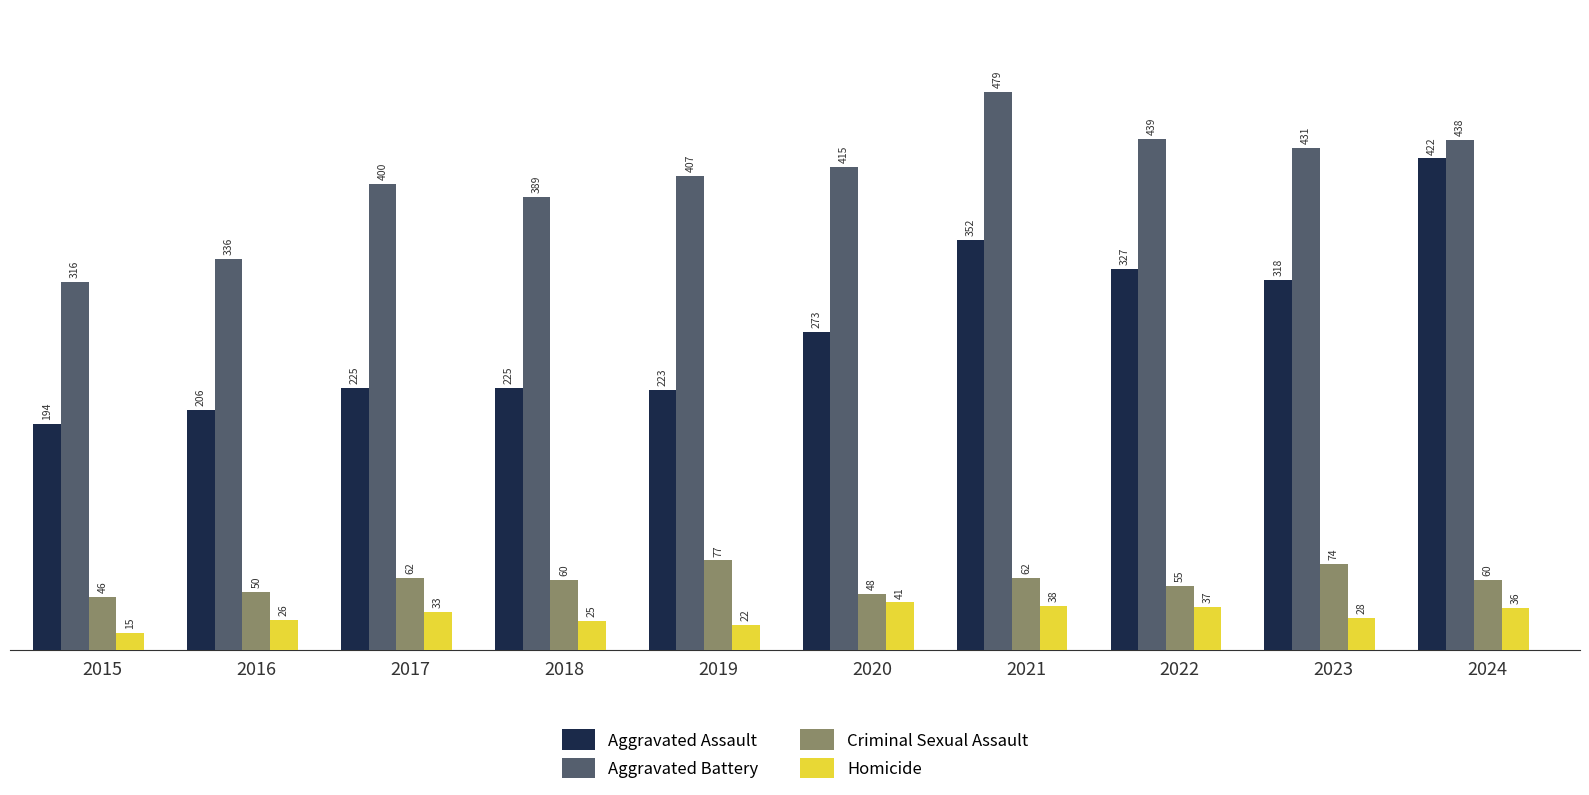

Between 2016 and 2021, which series saw the biggest shift?

Aggravated Assault